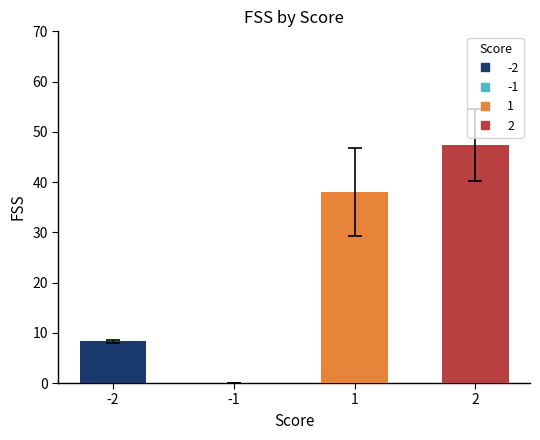

Are the bars horizontal?

No